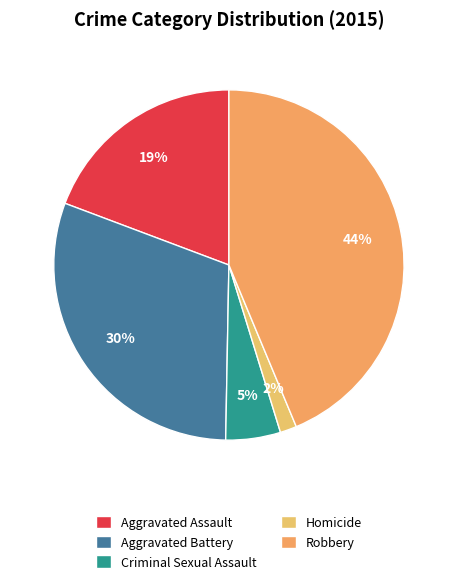

To the nearest percent, what is the difference between the largest and smallest slice percentages?

42%